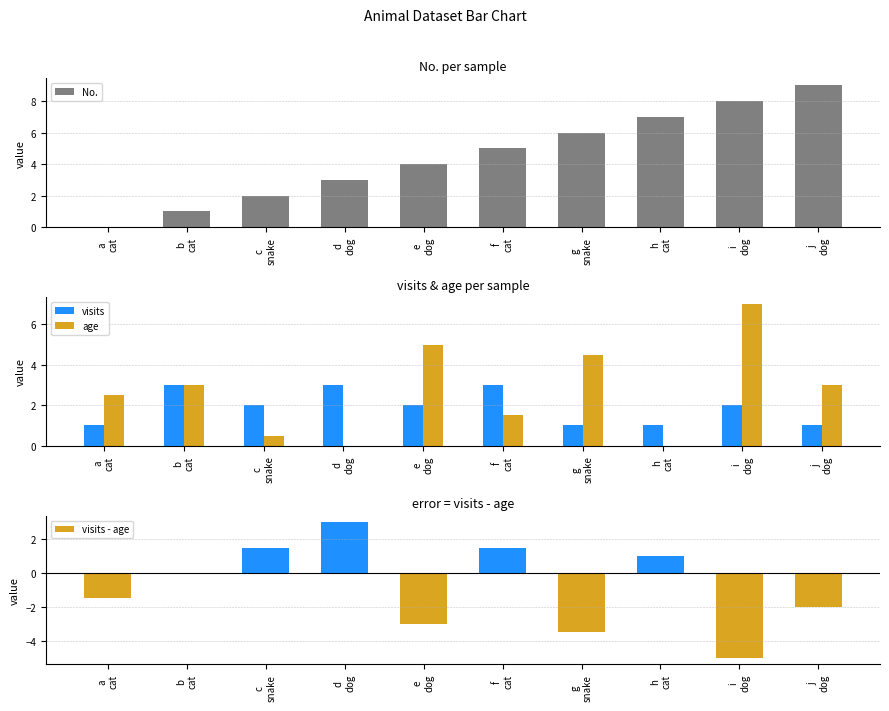

Are the bars grouped side by side (vs. stacked)?

Yes